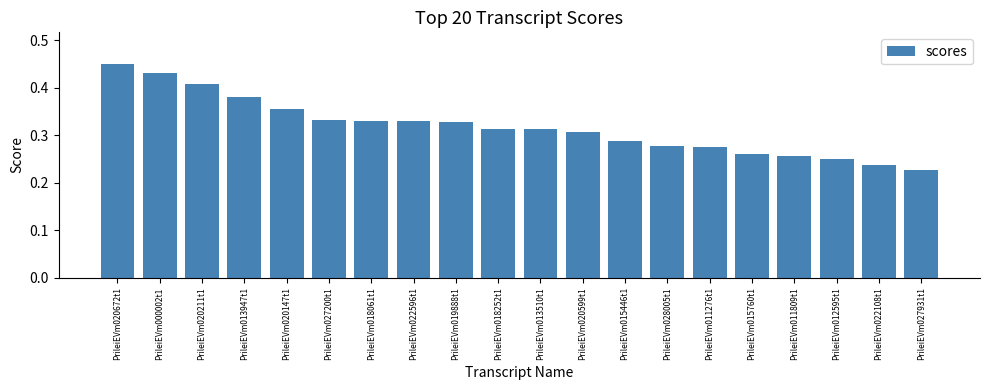

Which label corresponds to the largest value in the chart?

PrileiEVm020672t1